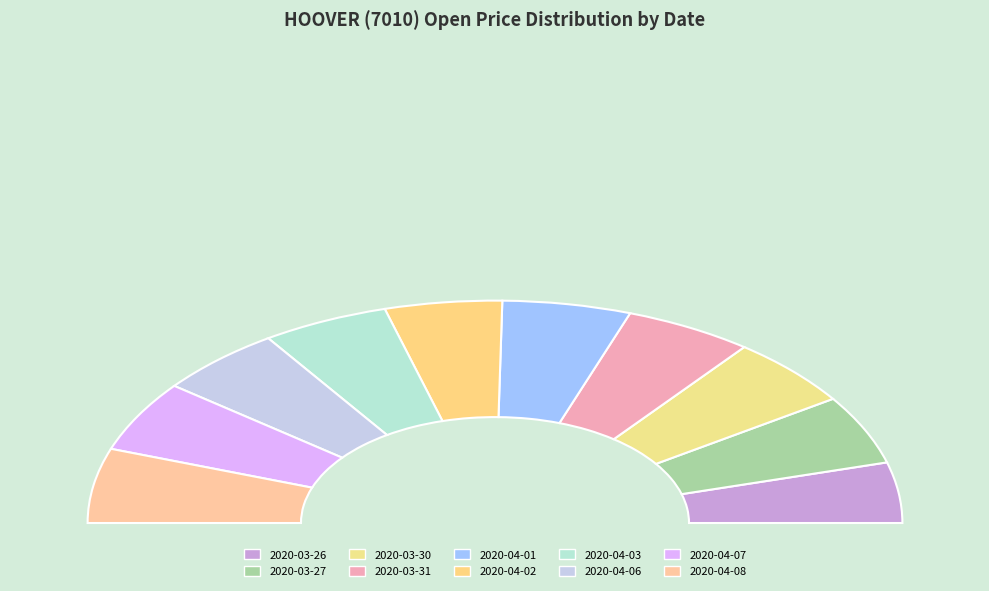

Does any single category account for the majority?

No